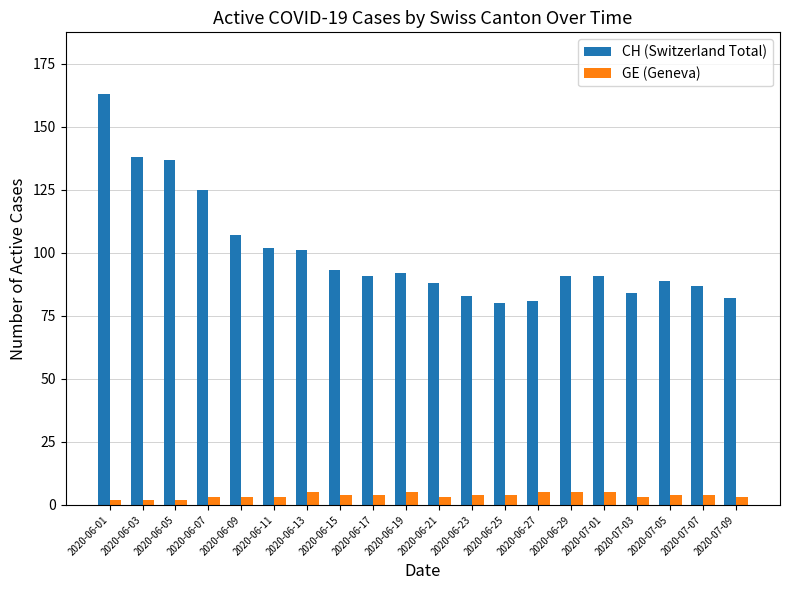

Rank the series by their maximum value, from highest to lowest.

CH (Switzerland Total), GE (Geneva)